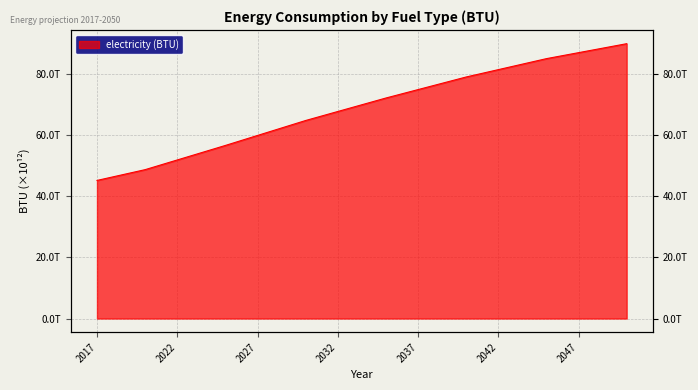

How many categories are shown in the chart?

34